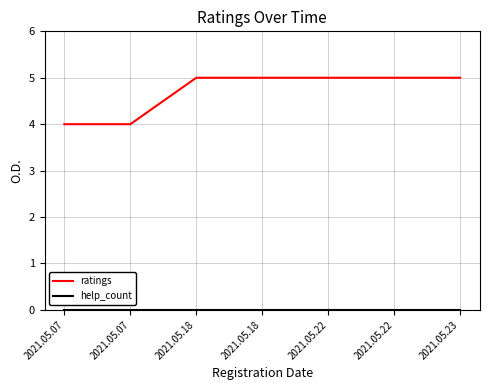

What is the greatest value displayed?

5